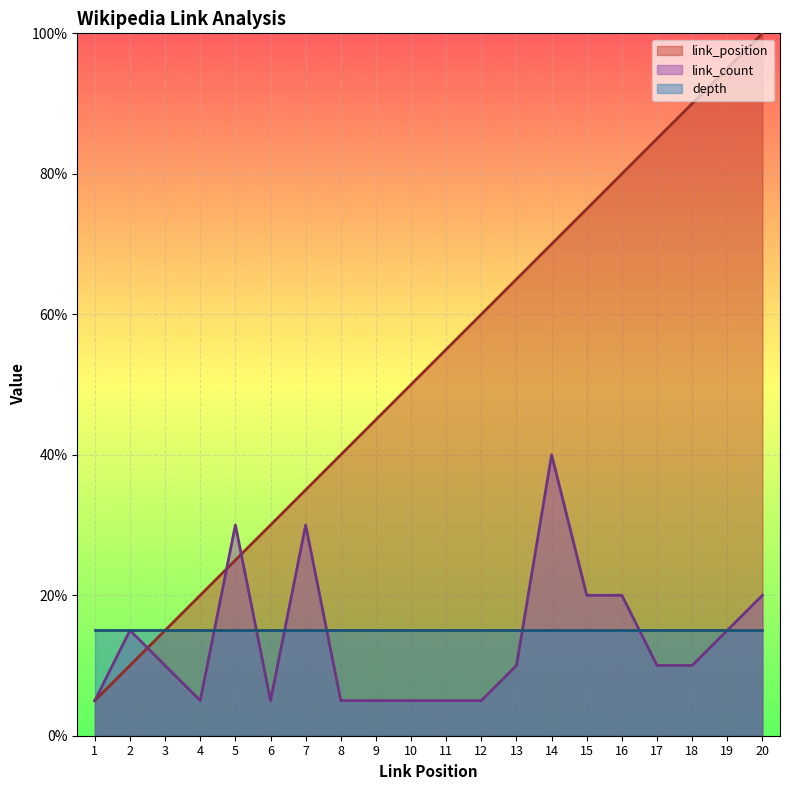

Which category has the lowest value in the link_count series?

1